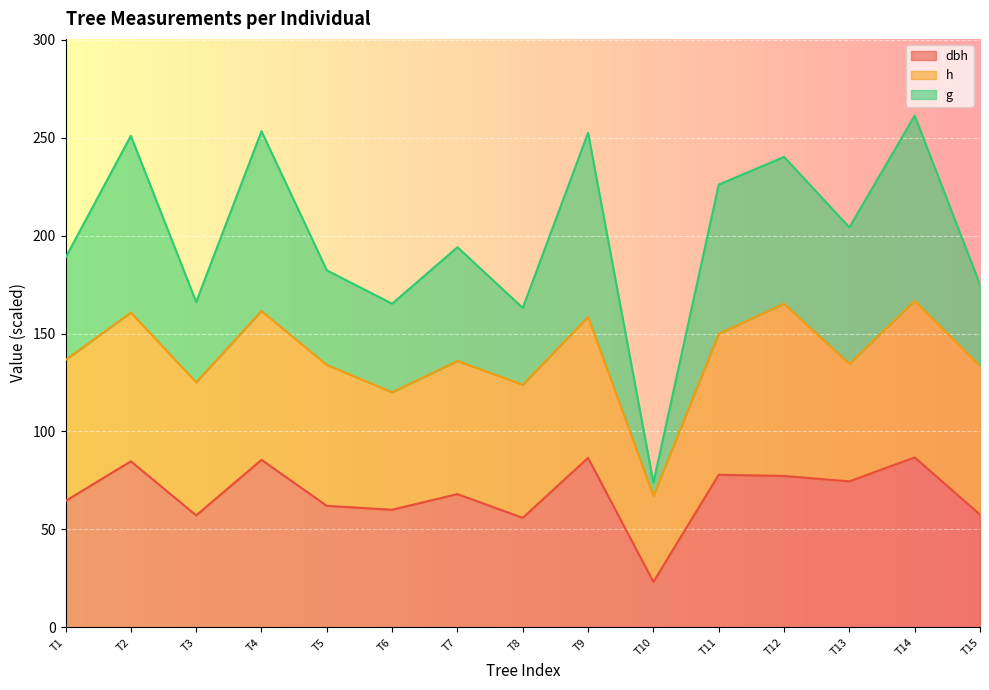

What is the total value across all series at T13?

204.2